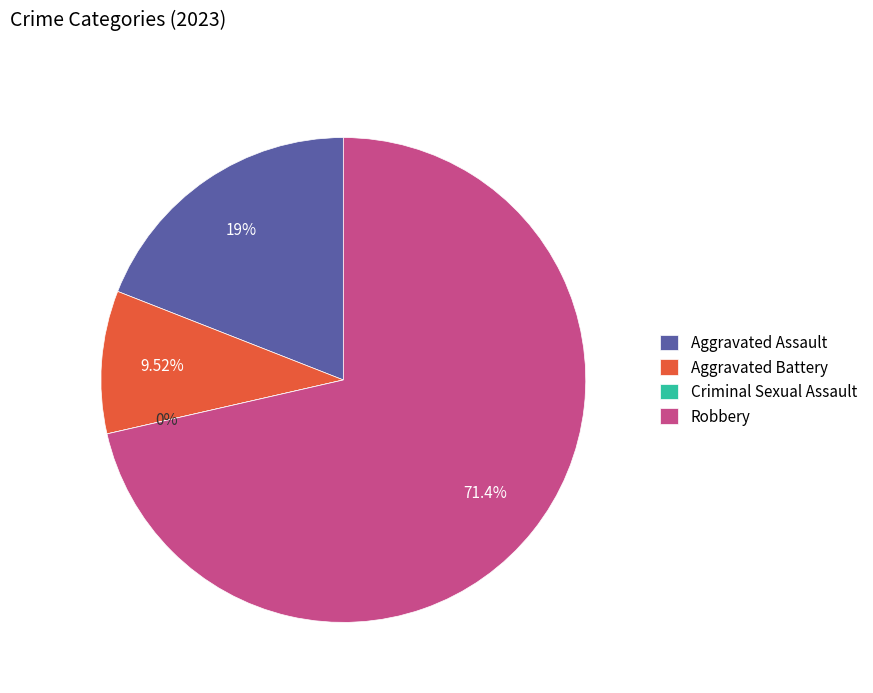

What percentage is the Aggravated Battery slice, to the nearest percent?

10%